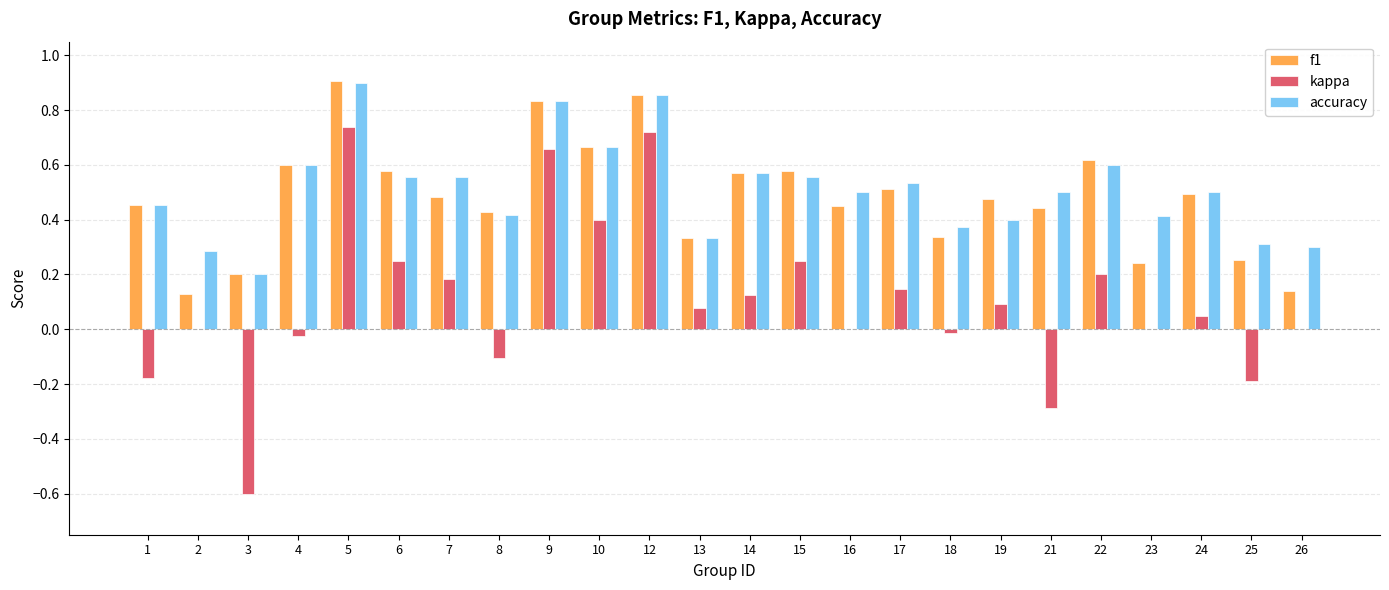

What is the total value across all series at 9?

2.3